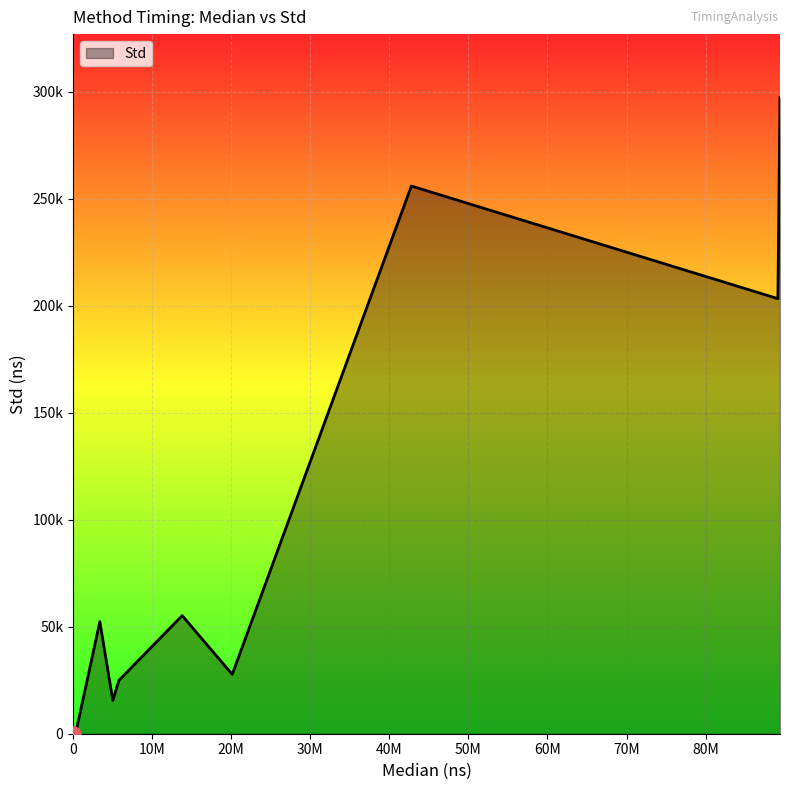

Is this an area chart (filled region under the line)?

Yes